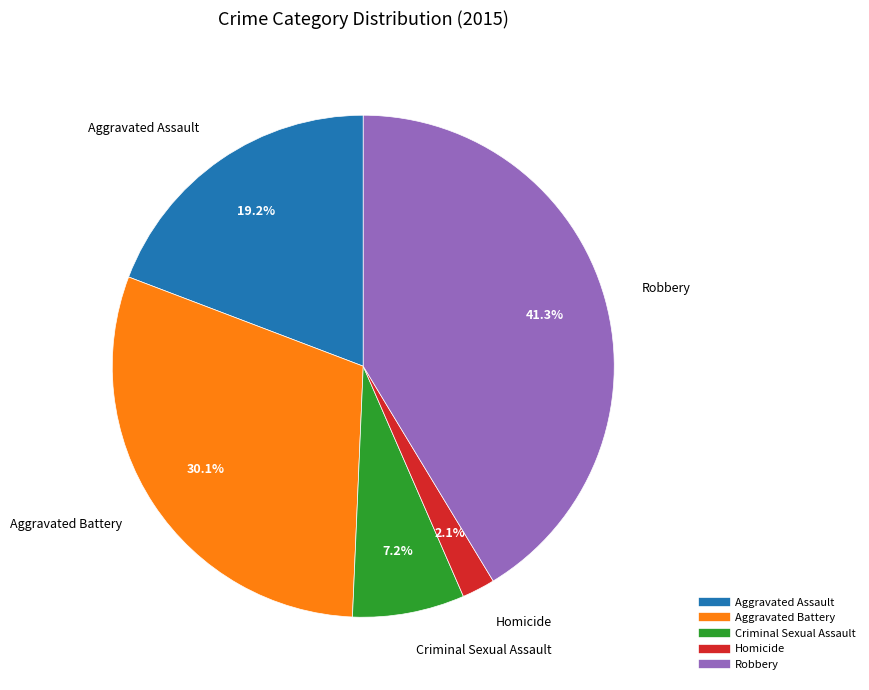

Rank the categories by value from highest to lowest.

Robbery, Aggravated Battery, Aggravated Assault, Criminal Sexual Assault, Homicide